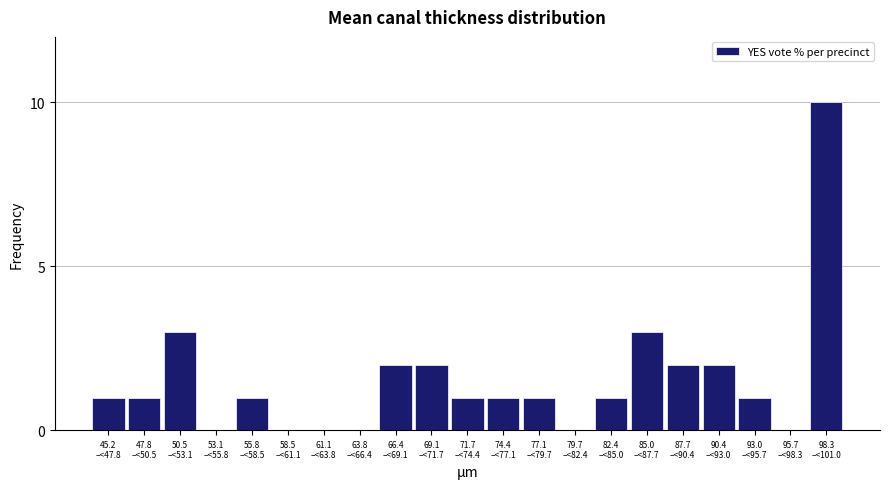

What is the greatest value displayed?

10